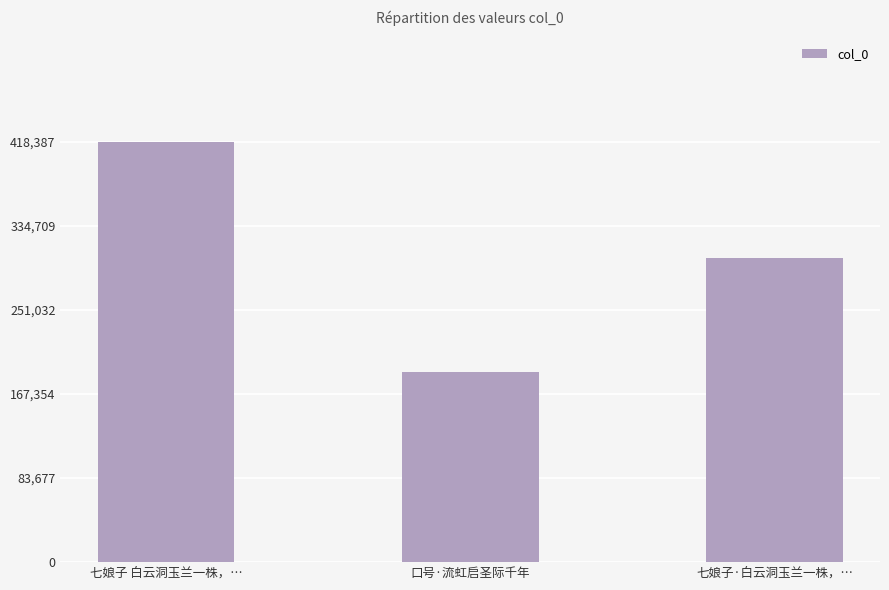

What is the value of the 1st bar from the left?

418387